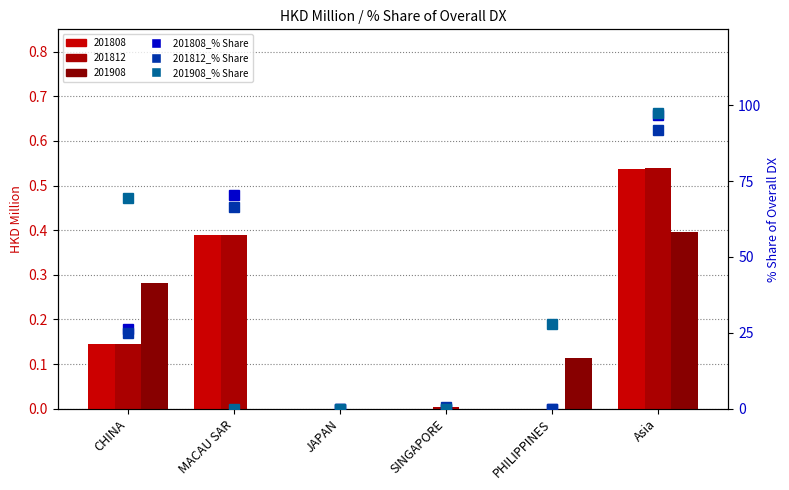

What is the highest value of the 201808_% Share series?

96.7